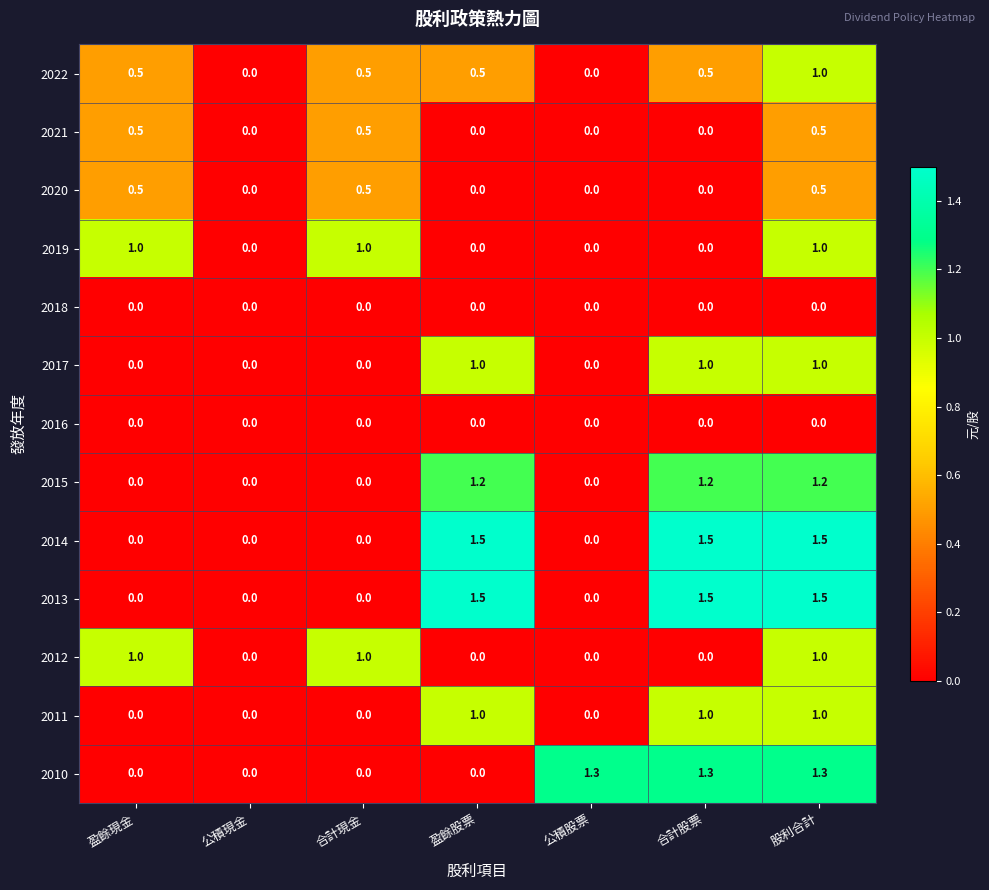

What is the maximum value for 2020?

0.5